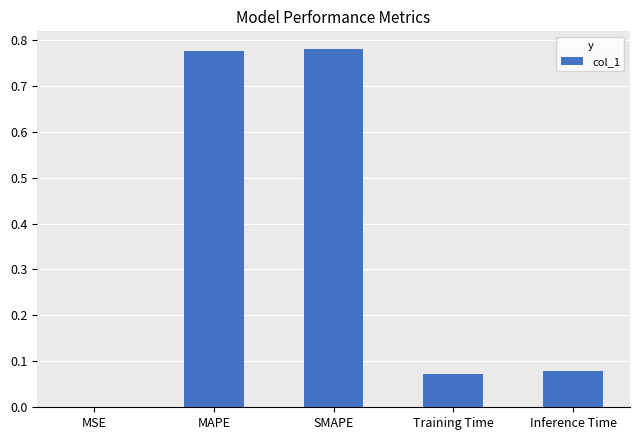

How many series are shown in this chart?

1